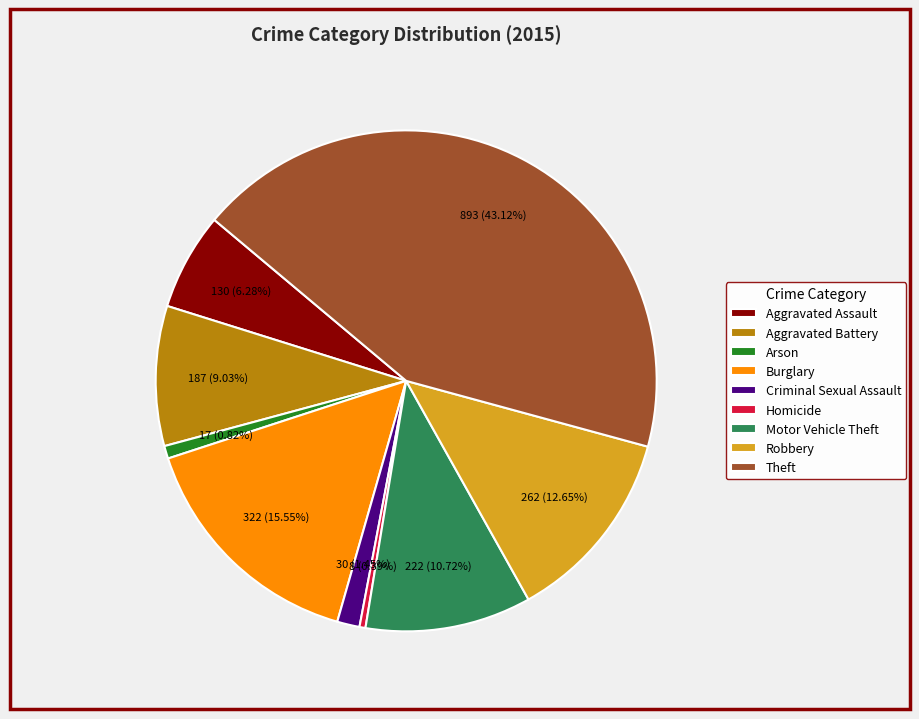

What percentage is the Theft slice, to the nearest percent?

43%